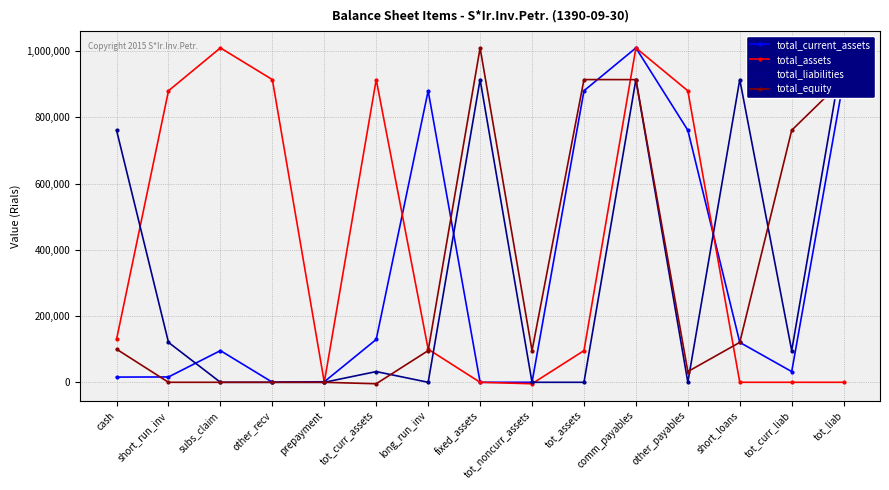

Which series has the largest range (max minus min)?

total_assets